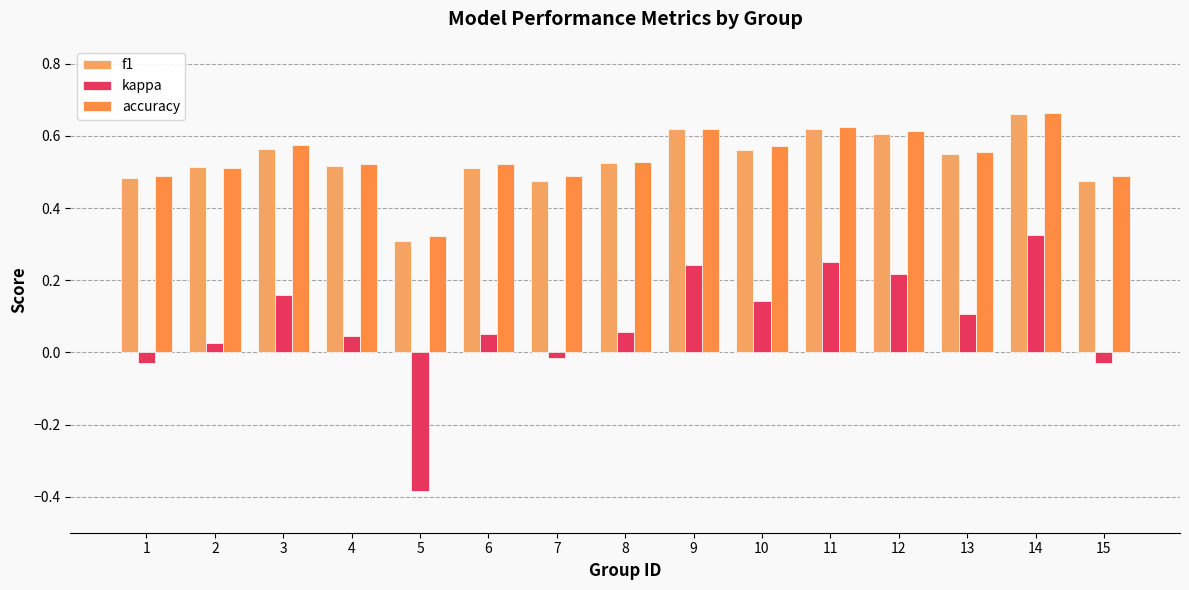

At which label is f1 closest to 0?

5